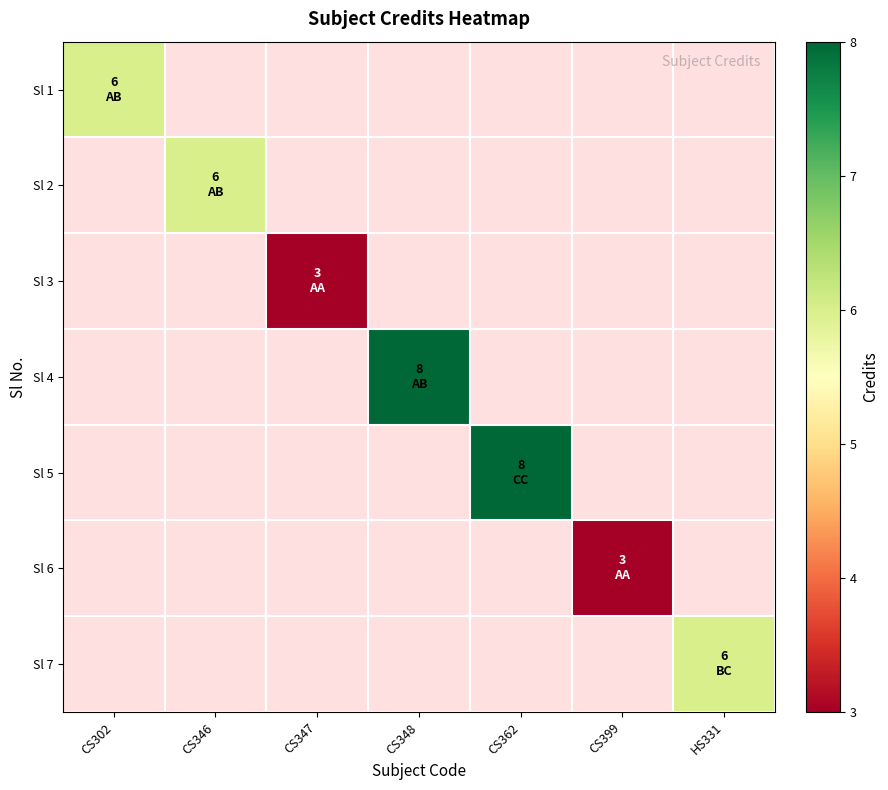

Which label corresponds to the largest value in the chart?

CS348